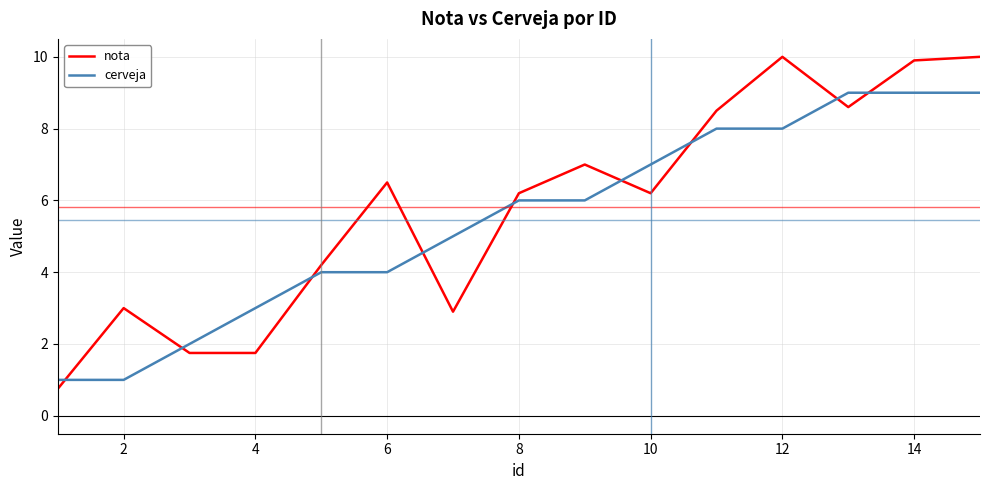

Which series has the widest spread of values?

nota